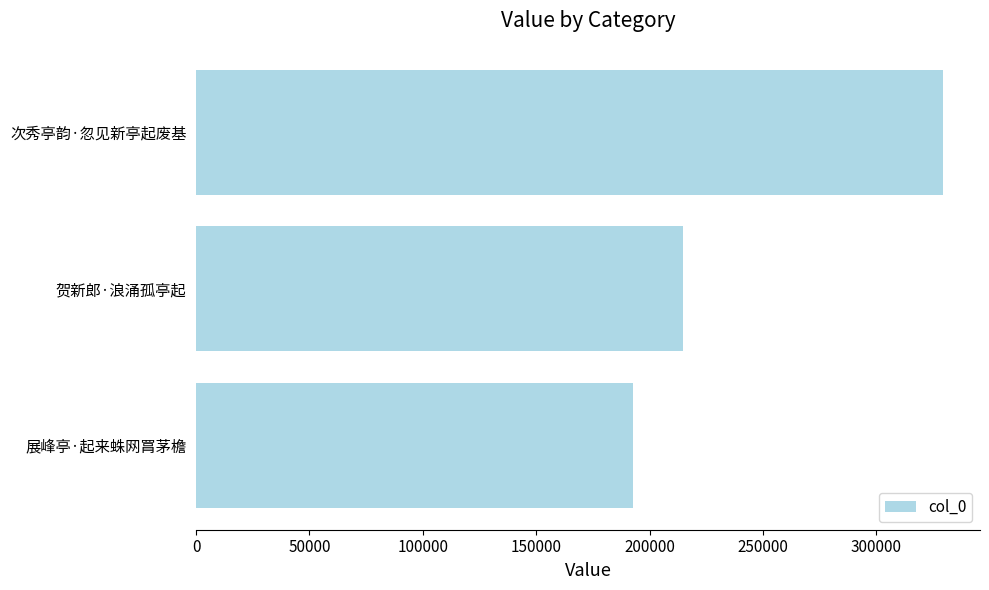

Reading bottom to top, extract all data points from this chart.

192565	214547	329243